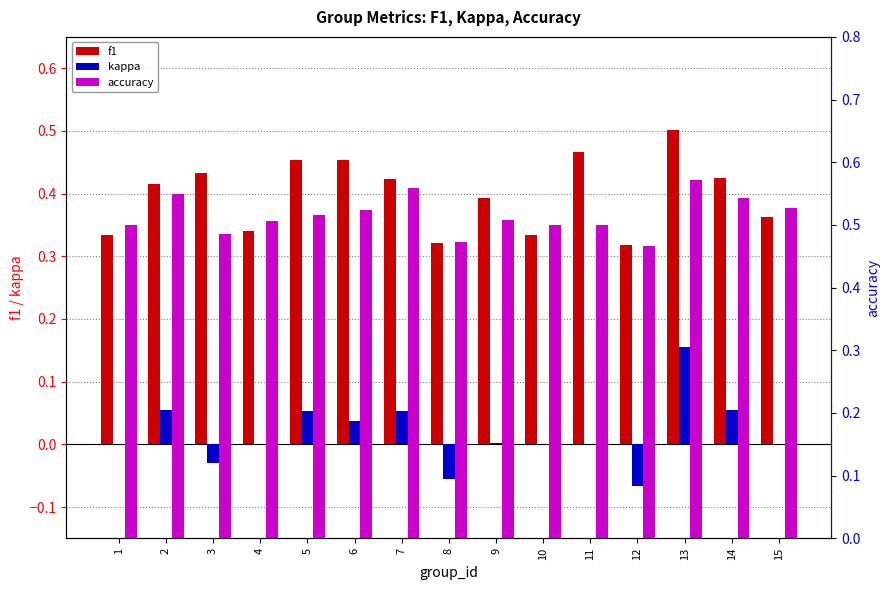

The value of accuracy at 2 is 0.6. True or false?

True